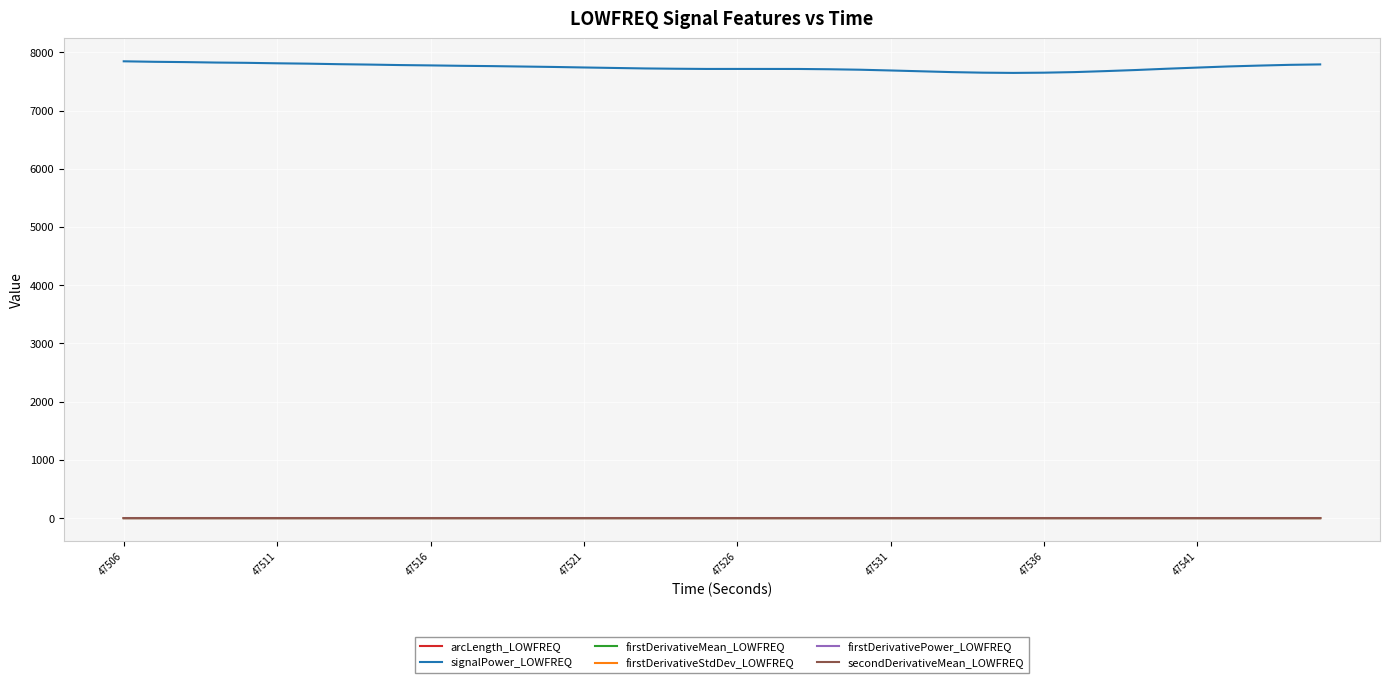

True or false: arcLength_LOWFREQ has more than 2 interior local peaks.

True